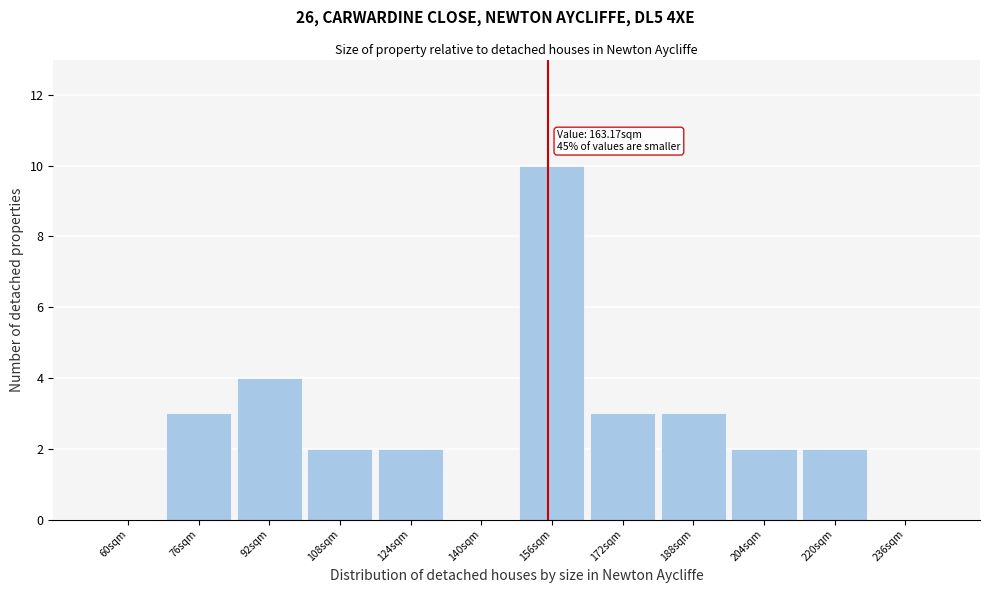

Reading left to right, list all the values displayed in this chart.

60sqm=0	76sqm=3	92sqm=4	108sqm=2	124sqm=2	140sqm=0	156sqm=10	172sqm=3	188sqm=3	204sqm=2	220sqm=2	236sqm=0